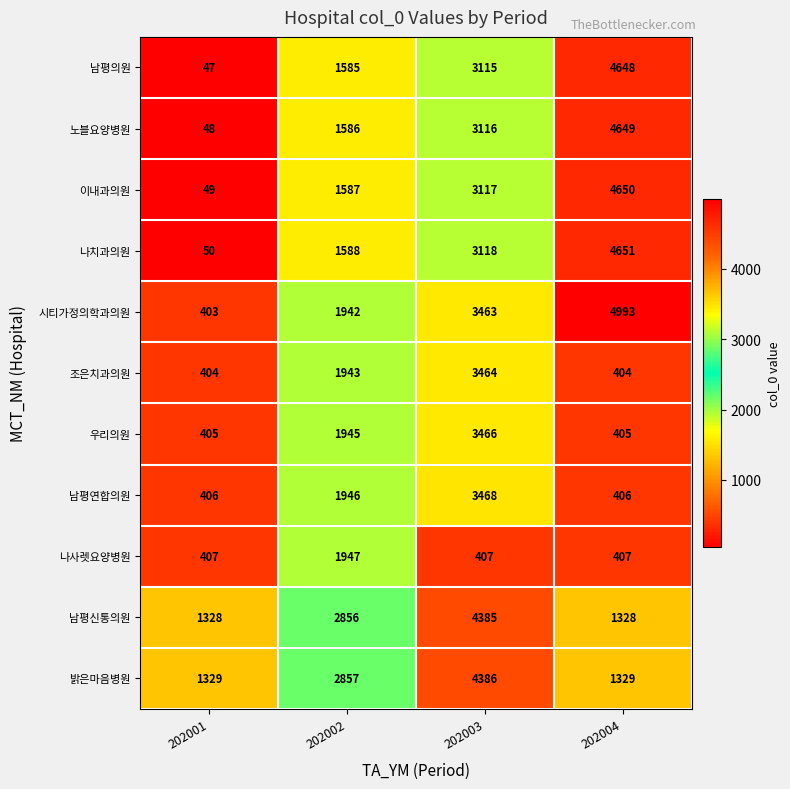

Where is 우리의원 nearest to the value 1935?

202002